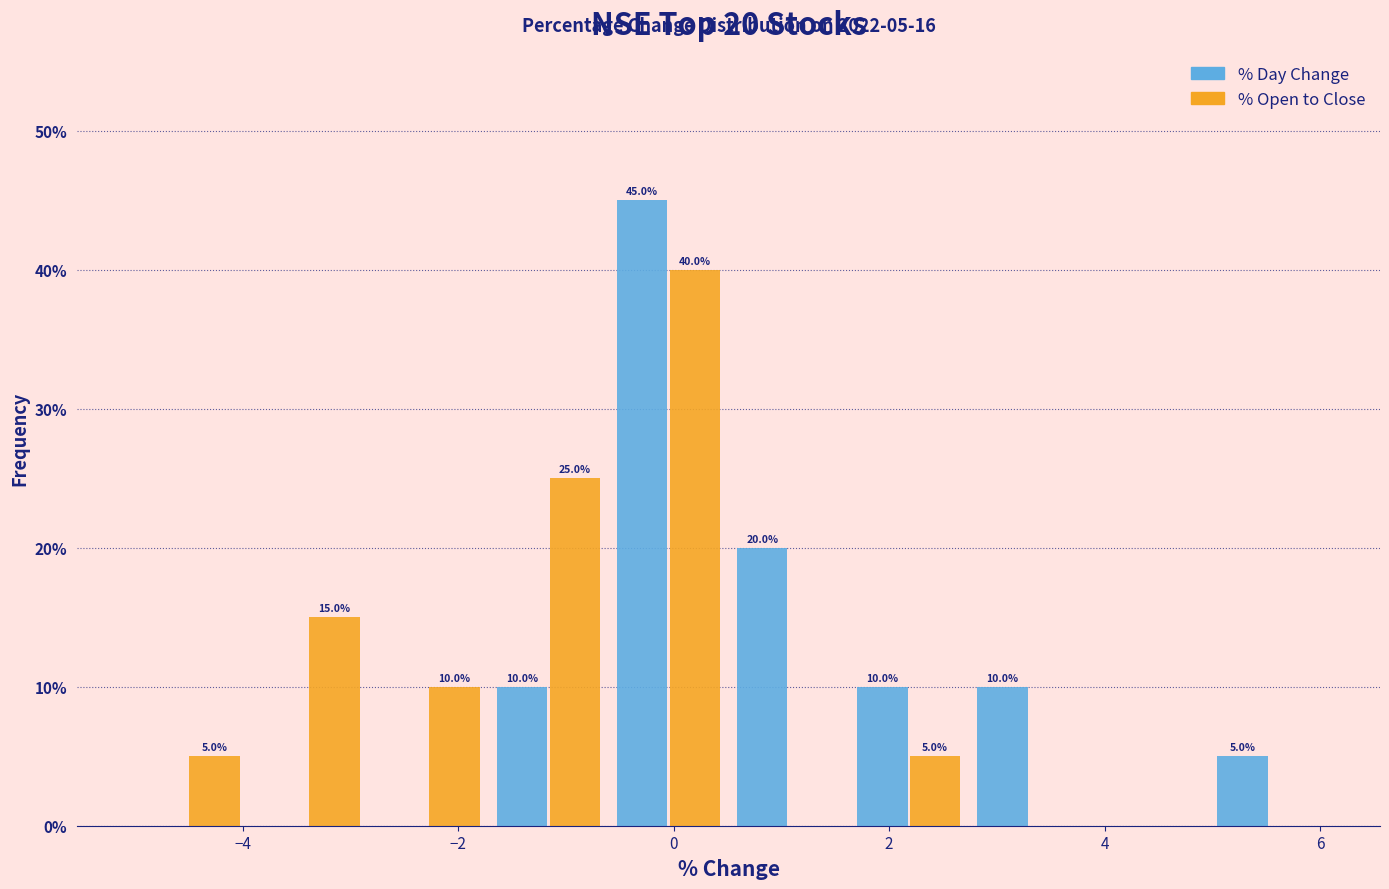

In the % Day Change series, which range on the x-axis has the tallest bar?

-0.6 to 0.6